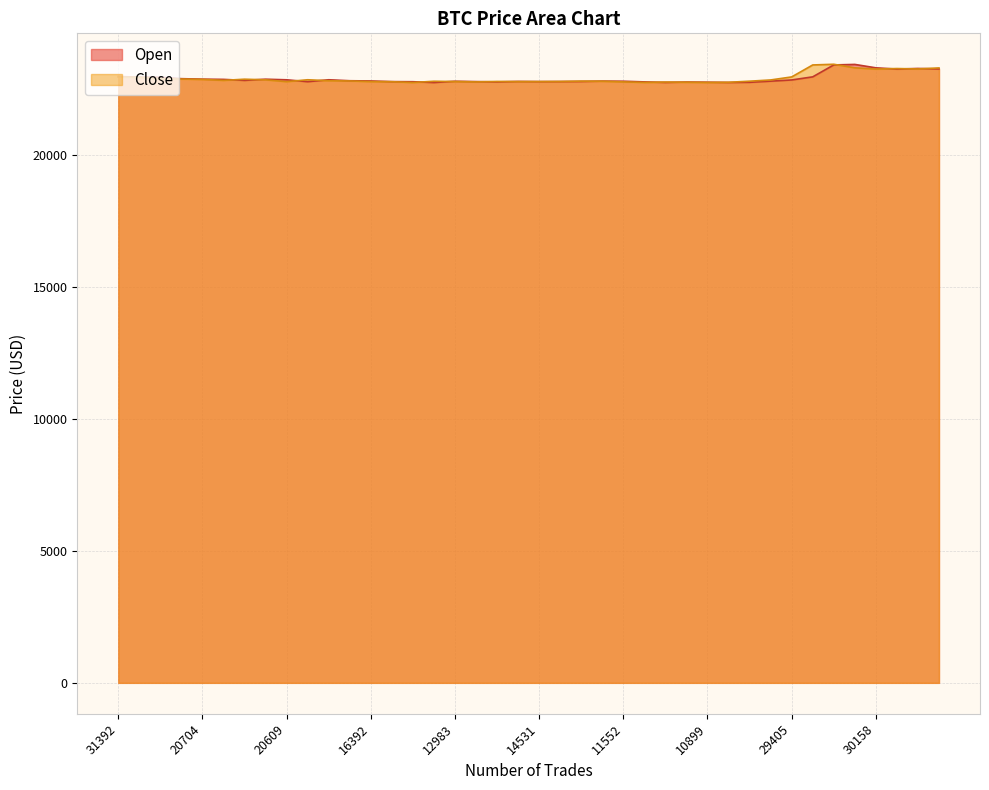

Rank the categories by Open value from highest to lowest.

42513, 46711, 30158, 17323, 19101, 24706, 31392, 85657, 37067, 28143, 20356, 20704, 15356, 20151, 16861, 20609, 29405, 20125, 14702, 16392, 12825, 22973, 11552, 12983, 12723, 13970, 11597, 15091, 14531, 13952, 18493, 18612, 16371, 14591, 12429, 10899, 13867, 12072, 11820, 17603